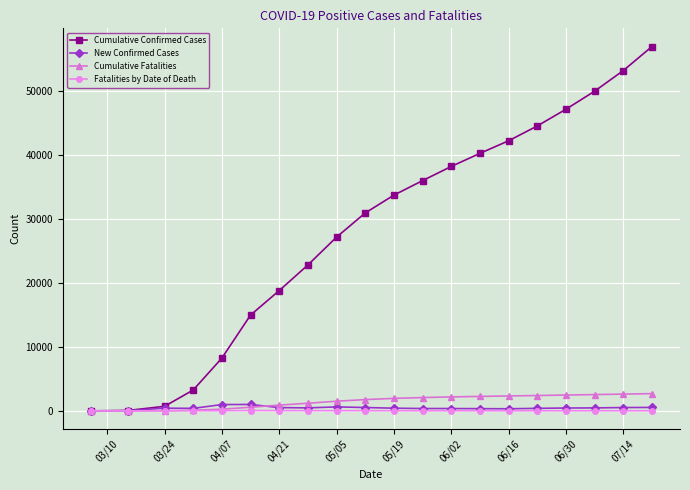

What is the highest value of the Cumulative Fatalities series?

2699